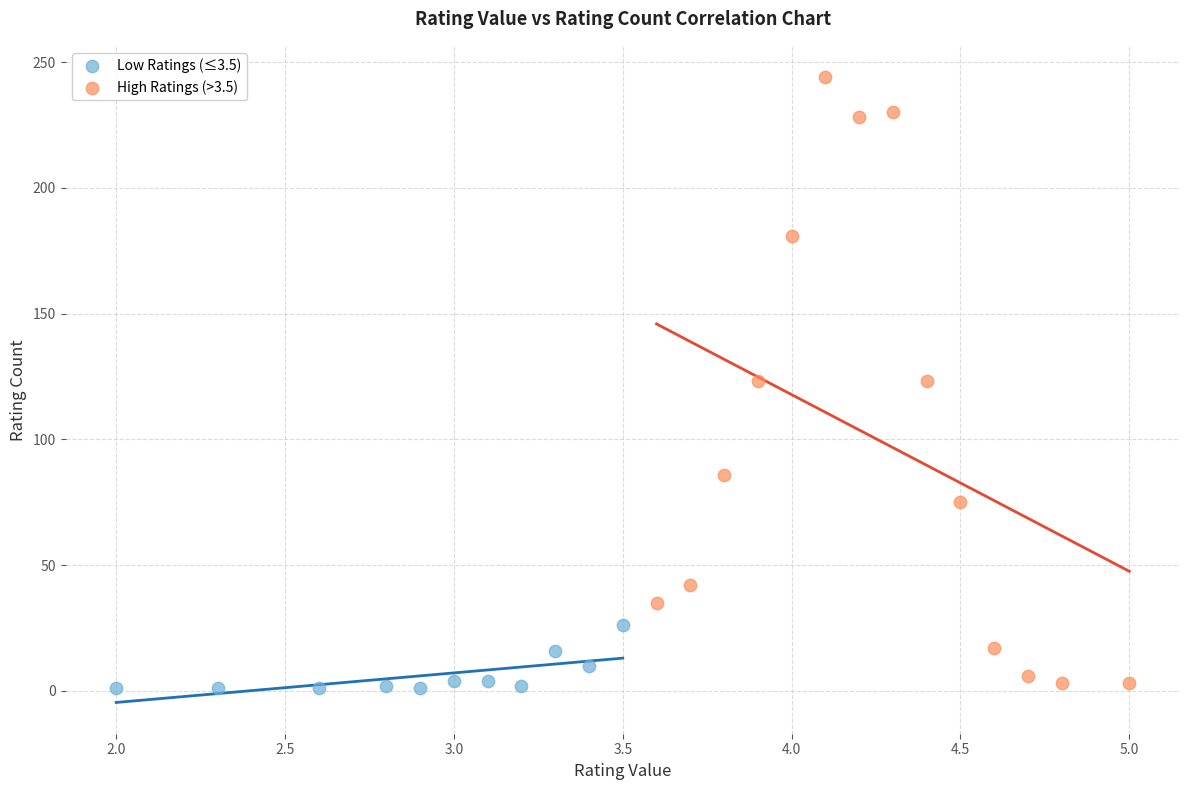

Which series reaches the maximum Y coordinate?

High Ratings (>3.5)